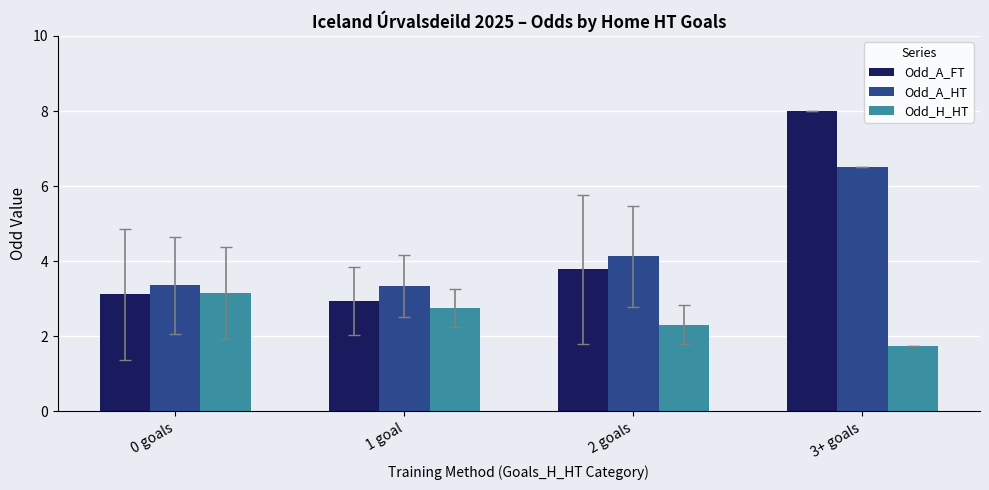

At how many categories does at least one series exceed 3?

4